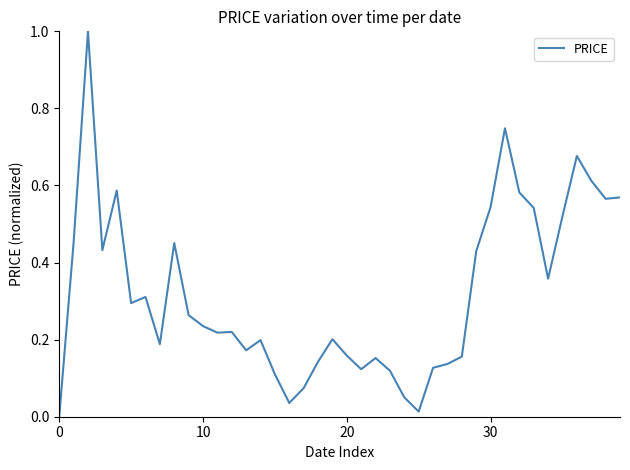

What is the greatest value displayed?

1.0